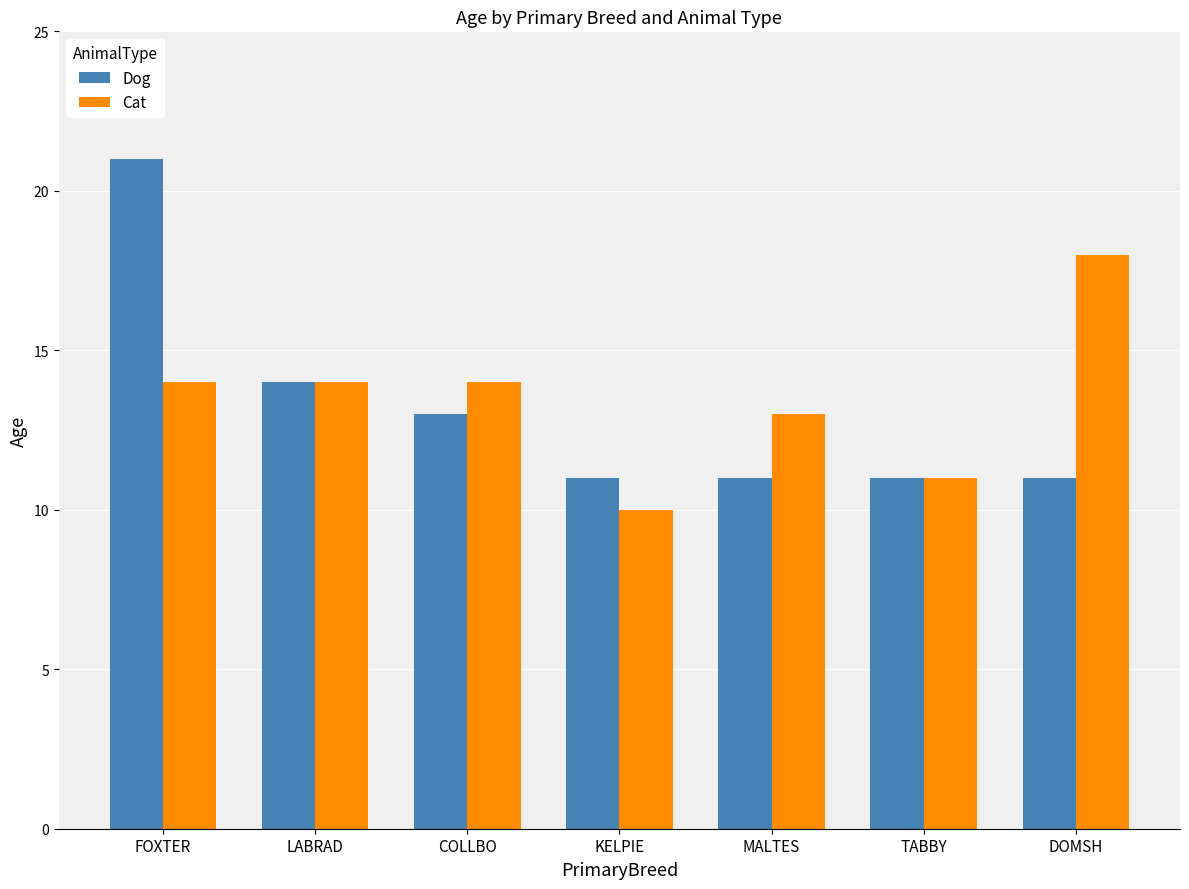

What is the label of the 4th bar from the left?

KELPIE